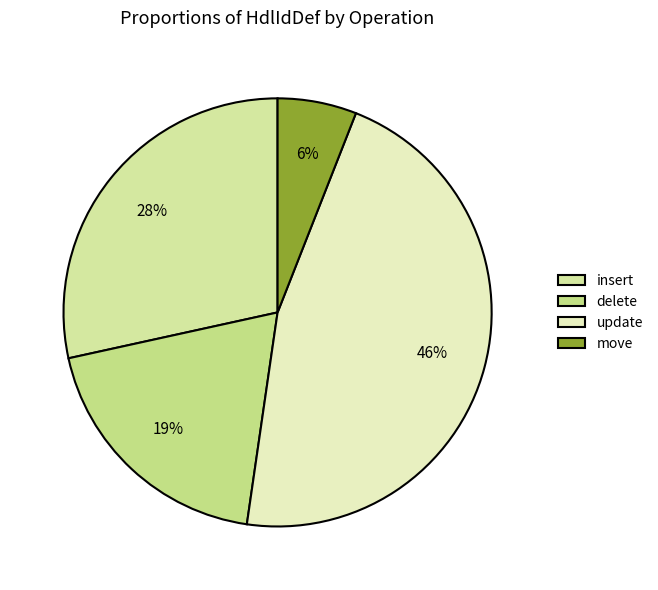

Rank the categories by value from highest to lowest.

update, insert, delete, move